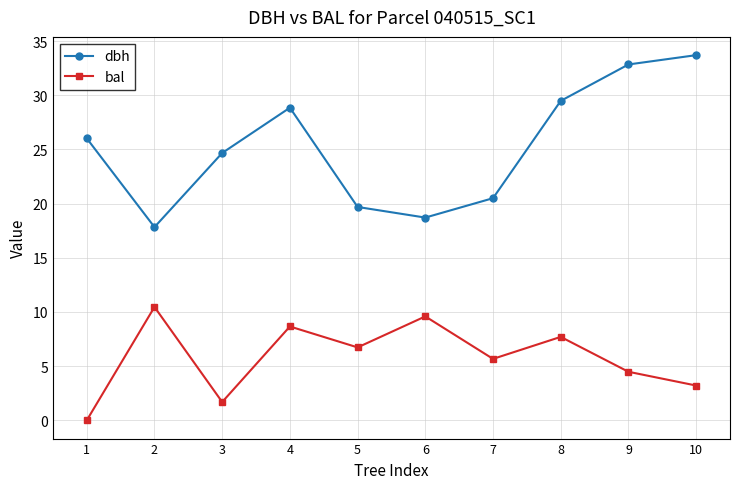

Reading right to left, what are all the values shown in this chart?

dbh: 33.7	32.8	29.5	20.5	18.7	19.7	28.9	24.7	17.8	26.0
bal: 3.2	4.5	7.7	5.7	9.6	6.7	8.7	1.7	10.5	0.0